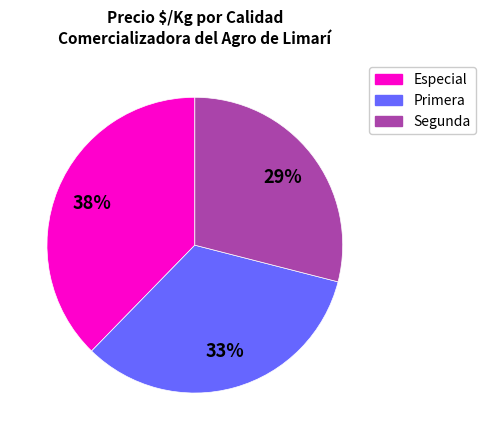

Between Primera and Especial, which is larger?

Especial